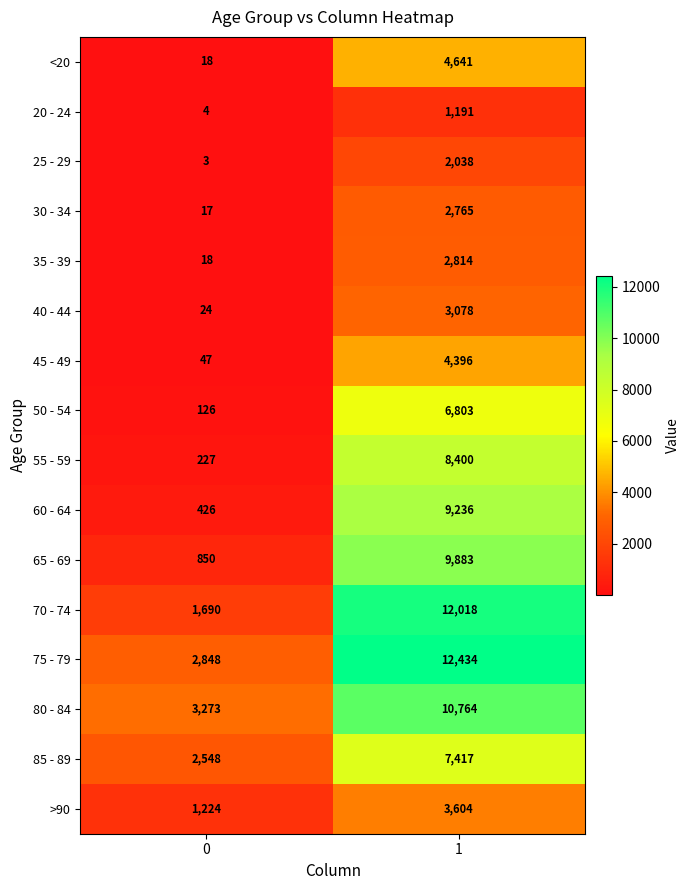

Which series changed the most between 0 and 1?

70 - 74